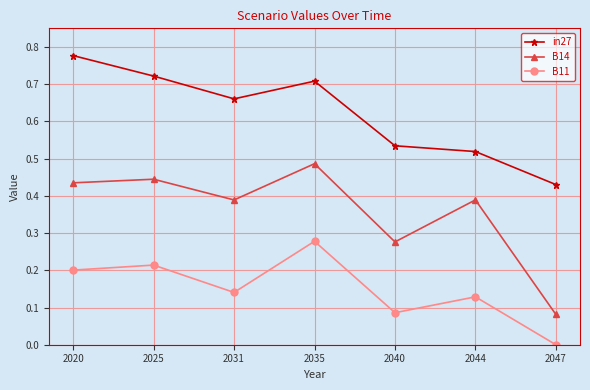

At which label is in27 closest to 0?

2047